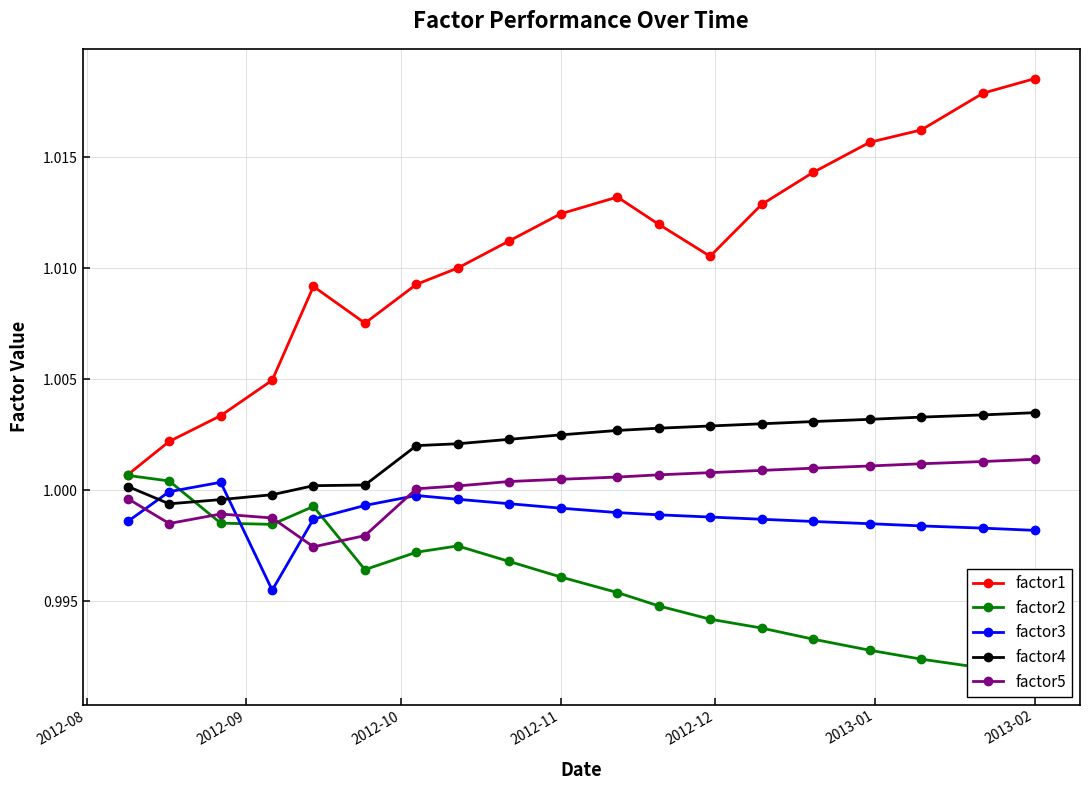

True or false: factor4 and factor3 cross at least once.

True